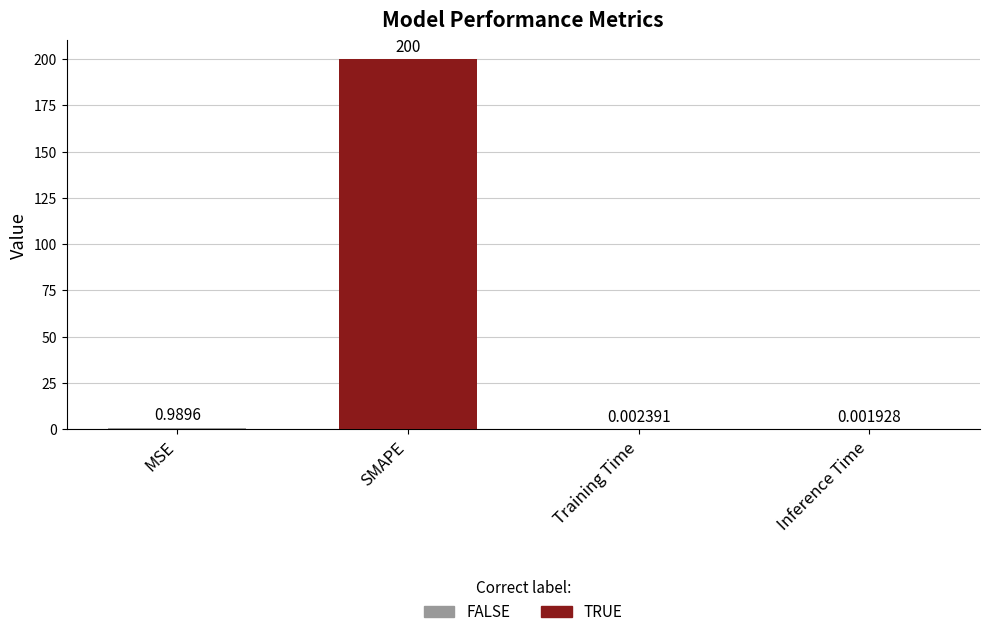

At which label is the value closest to 100?

MSE